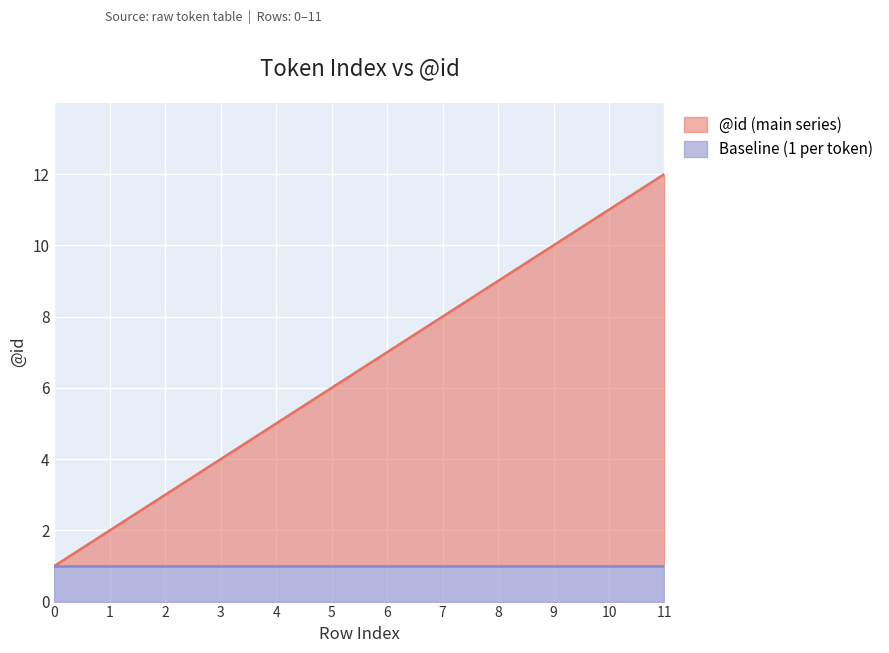

Reading left to right, what are all the values shown in this chart?

0=1	1=2	2=3	3=4	4=5	5=6	6=7	7=8	8=9	9=10	10=11	11=12